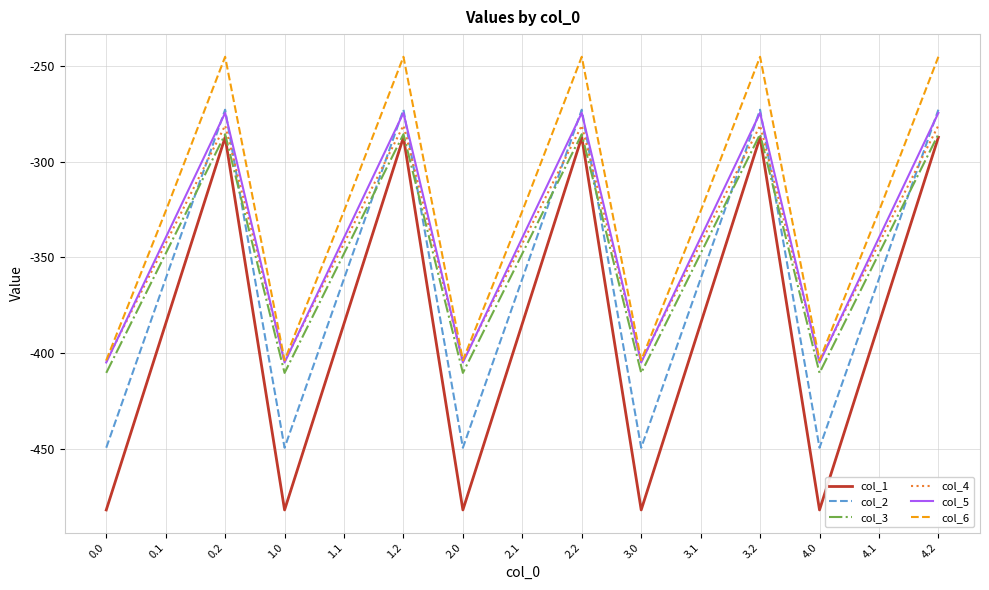

What value does the col_3 series have at 0.1?

-347.9